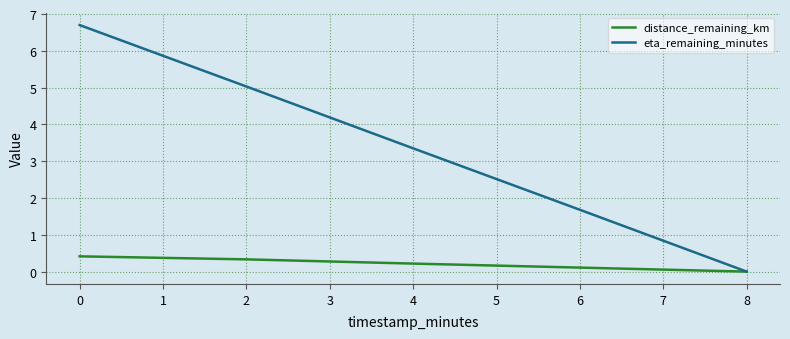

List the series in order of their peak value, highest first.

eta_remaining_minutes, distance_remaining_km